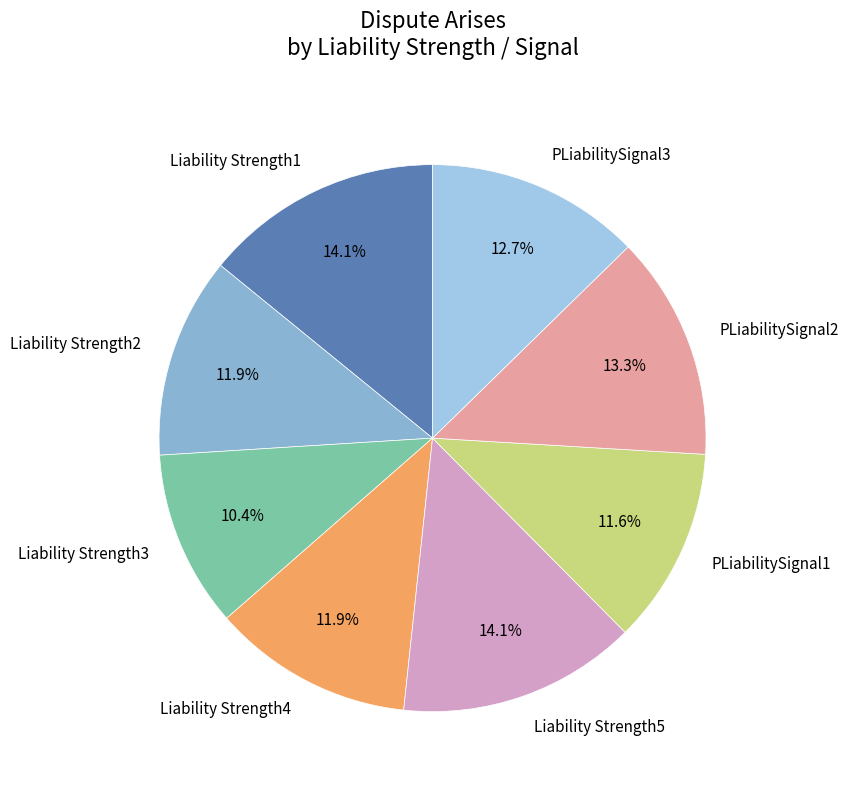

To the nearest percent, what is the average slice percentage?

12%